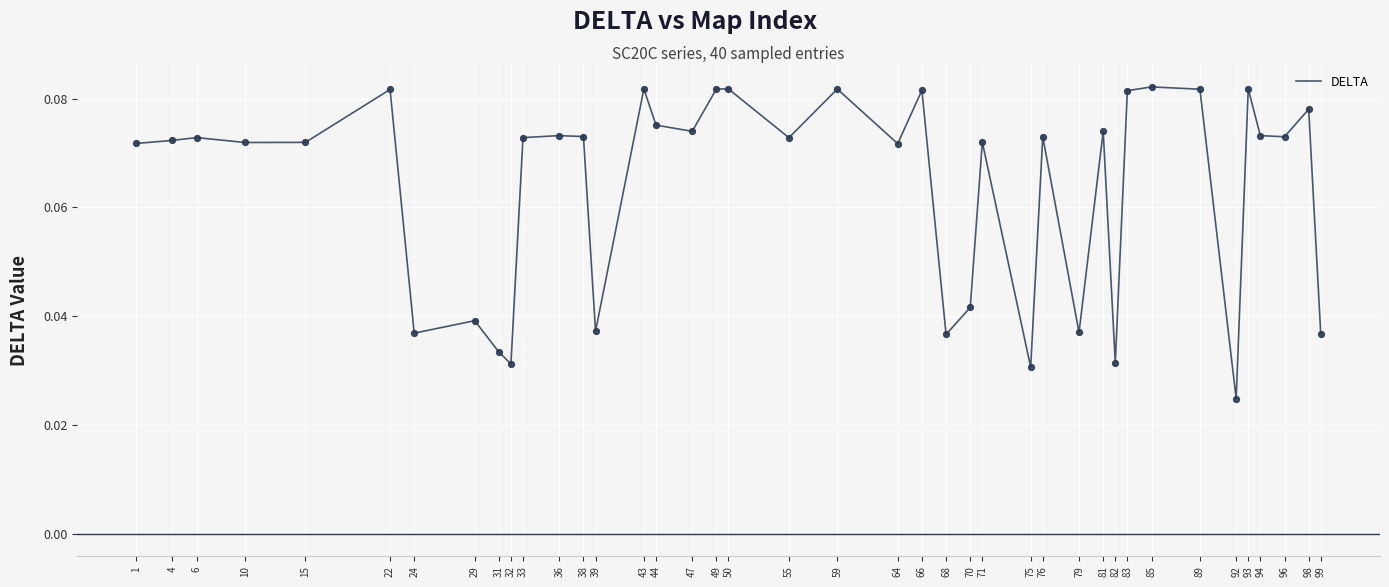

Which has a higher value, 22 or 24?

22